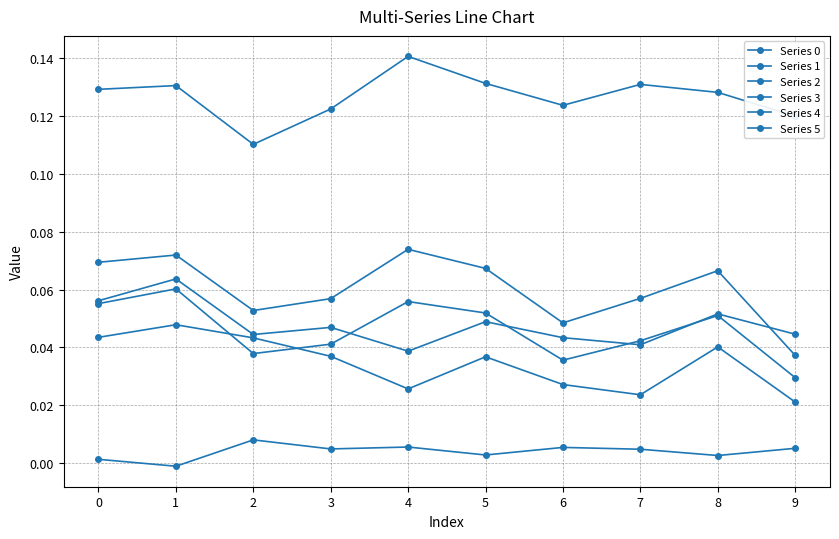

Reading right to left, extract all data points from this chart.

Series 0: 9=0.1	8=0.1	7=0.1	6=0.1	5=0.1	4=0.1	3=0.1	2=0.1	1=0.1	0=0.1
Series 1: 9=0.0	8=0.1	7=0.0	6=0.0	5=0.1	4=0.1	3=0.0	2=0.0	1=0.1	0=0.1
Series 2: 9=0.0	8=0.1	7=0.0	6=0.0	5=0.0	4=0.0	3=0.0	2=0.0	1=0.1	0=0.1
Series 3: 9=0.0	8=0.0	7=0.0	6=0.0	5=0.0	4=0.0	3=0.0	2=0.0	1=0.0	0=0.0
Series 4: 9=0.0	8=0.1	7=0.1	6=0.0	5=0.1	4=0.1	3=0.1	2=0.1	1=0.1	0=0.1
Series 5: 9=0.0	8=0.0	7=0.0	6=0.0	5=0.0	4=0.0	3=0.0	2=0.0	1=-0.0	0=0.0